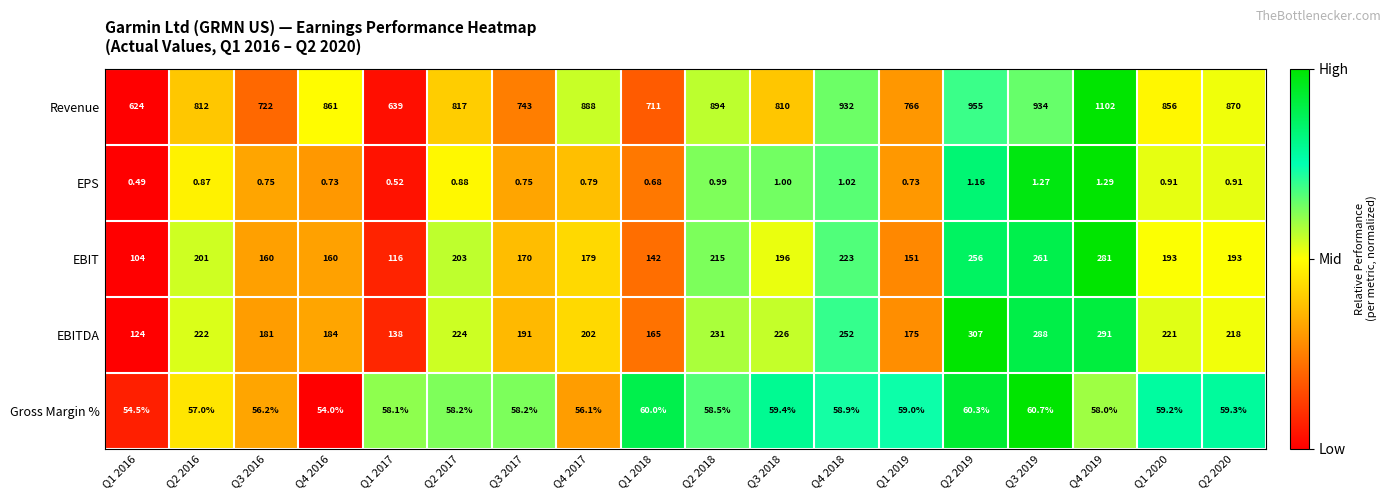

What is the total value across all series at Q1 2017?

951.6